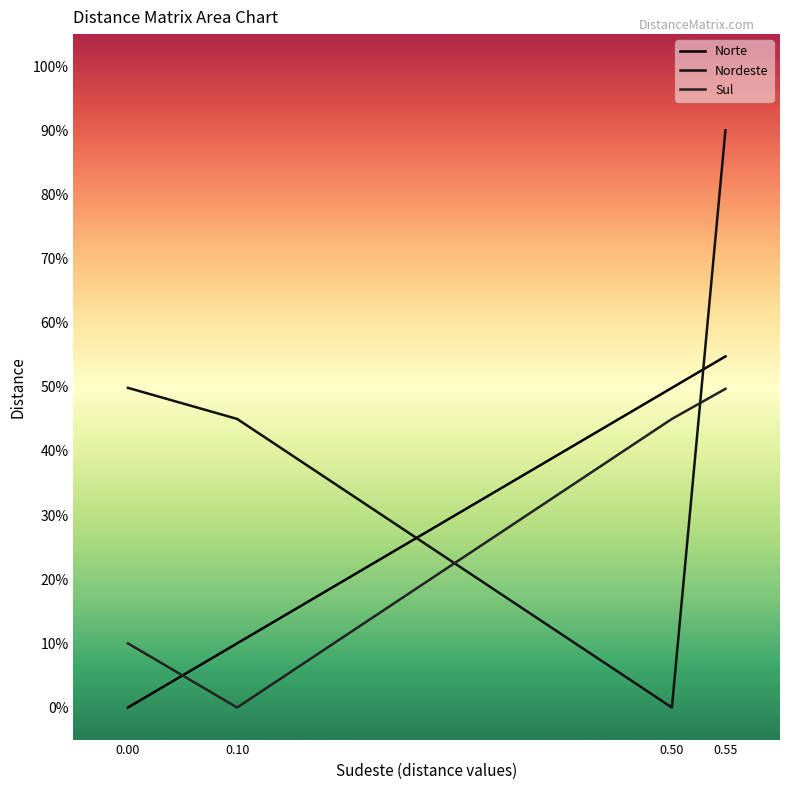

What is the sum of all Sul values?

1.0